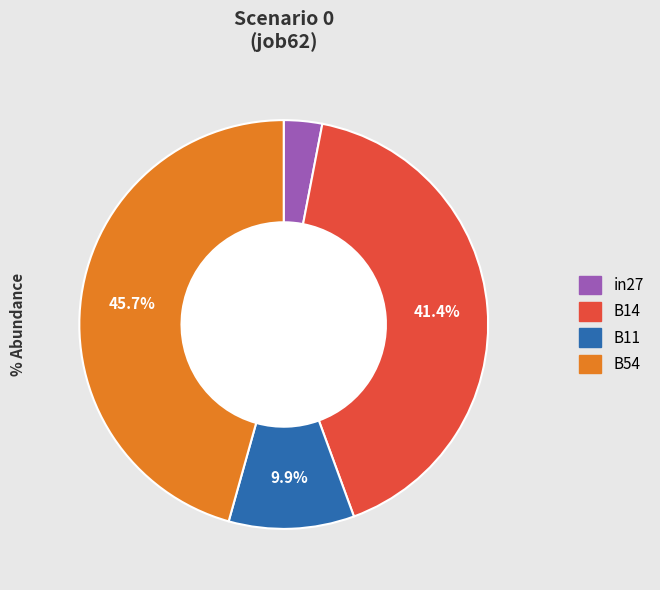

Is there a majority slice in this chart?

No